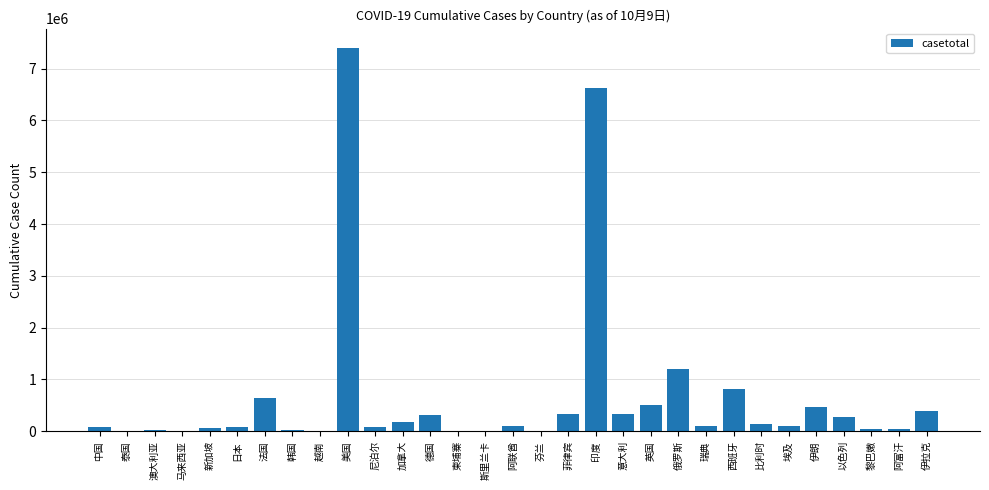

What is the sum of all values?

20378219